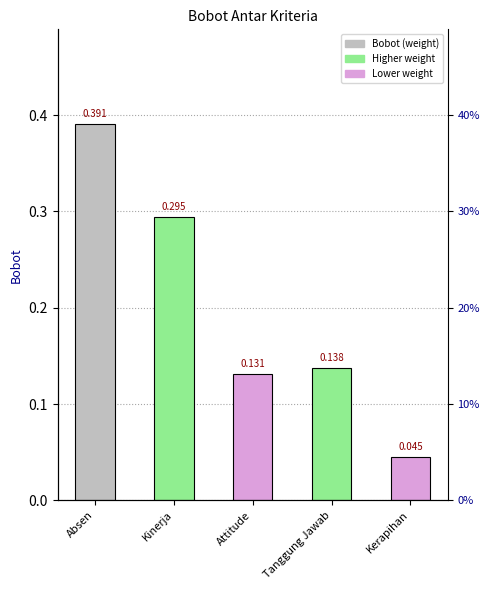

What is the difference between the maximum and minimum values?

0.3